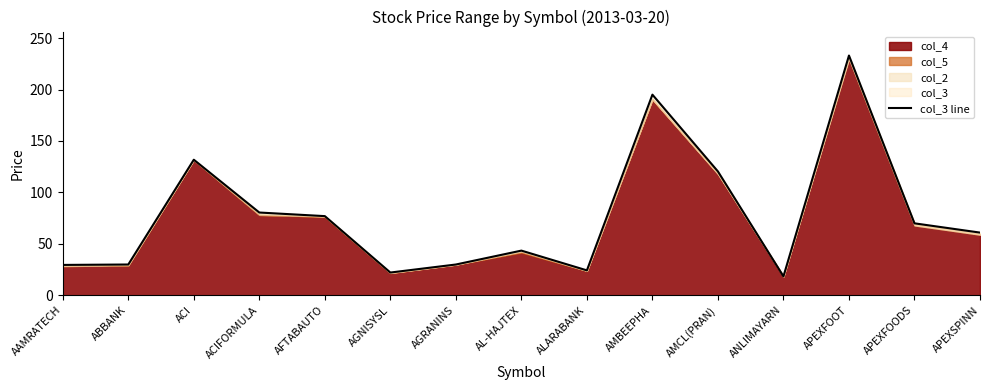

At which category does the data reach its first local valley?

AGNISYSL